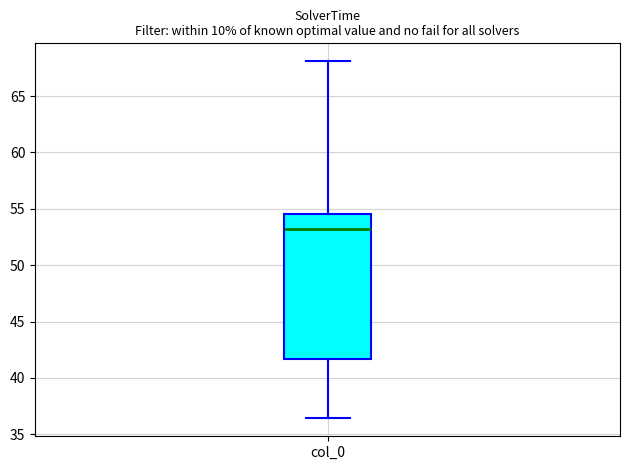

Transcribe this box plot: give where the median line is, the range the box spans, and where the two whiskers end, as read against the y-axis. The values are not printed on the chart, so give them approximately, as read against the axis.

median 53.0, box 41.5 to 54.5, whiskers 36.5 to 68.0